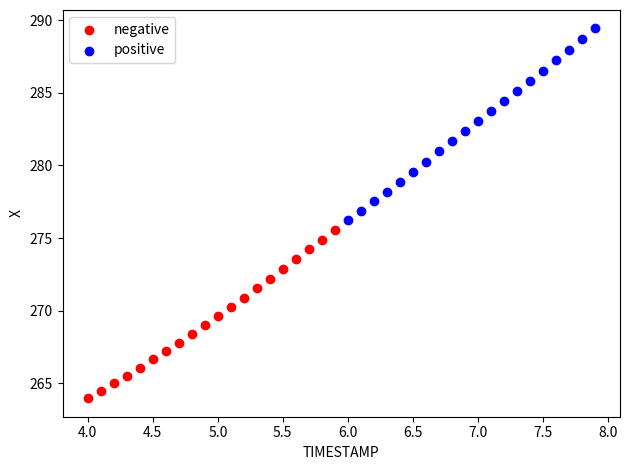

Which series has the widest spread of Y values?

positive